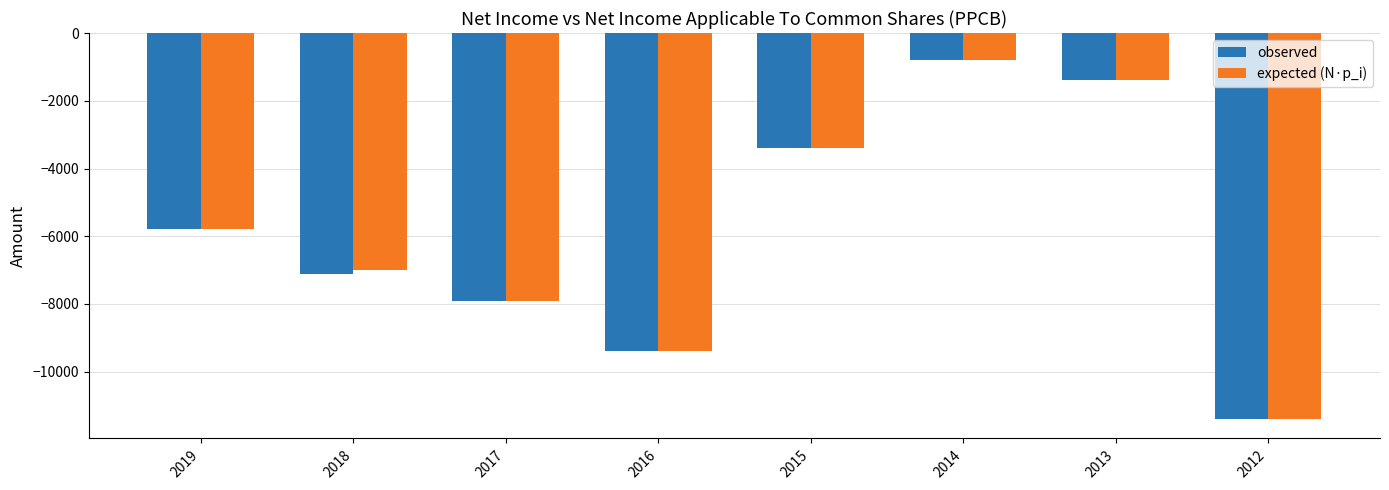

How many categories are shown in the chart?

8